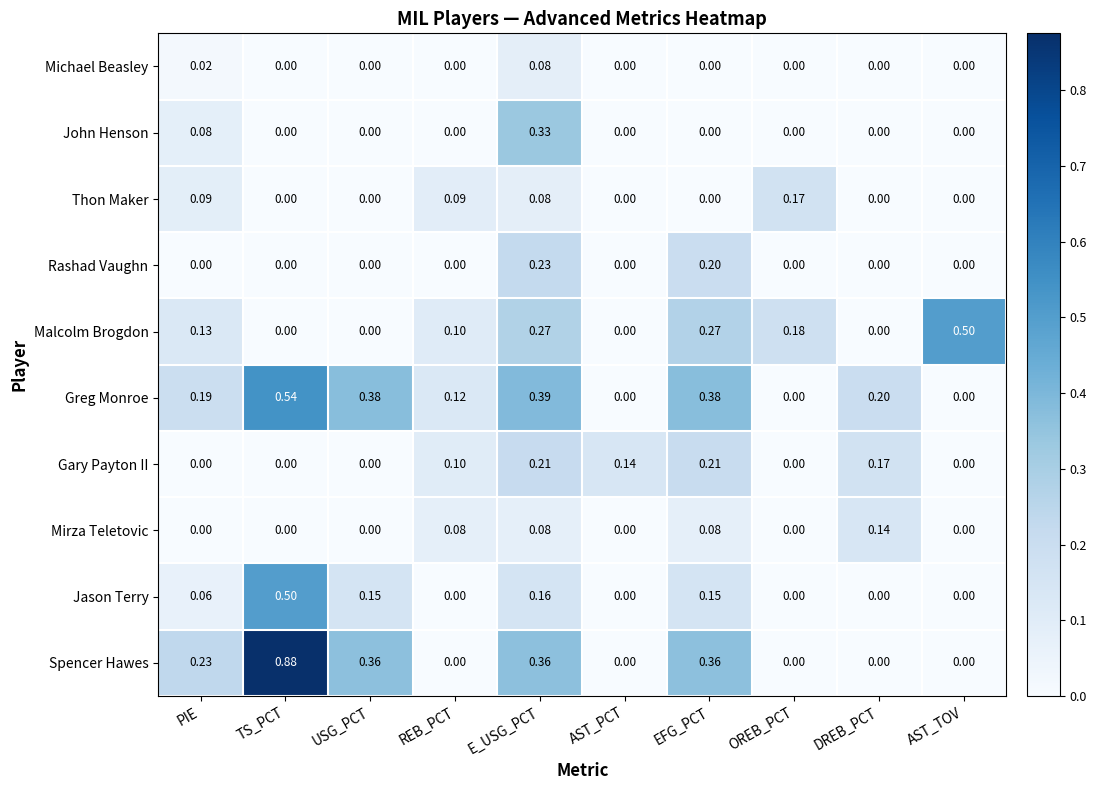

Which category has the highest value across all series?

TS_PCT